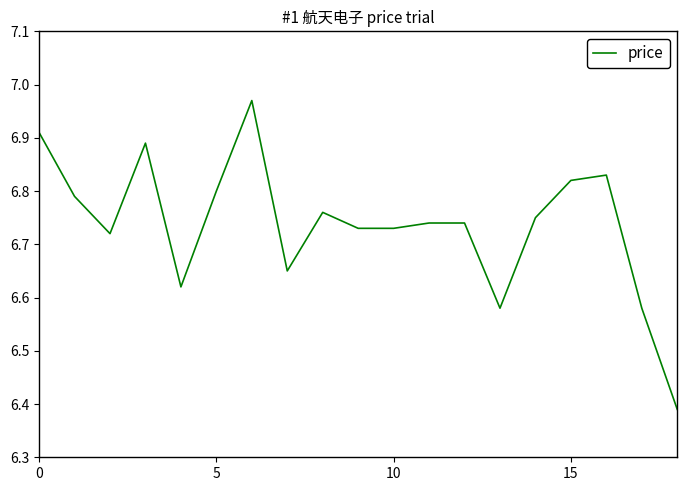

What is the difference between the maximum and minimum values?

0.6